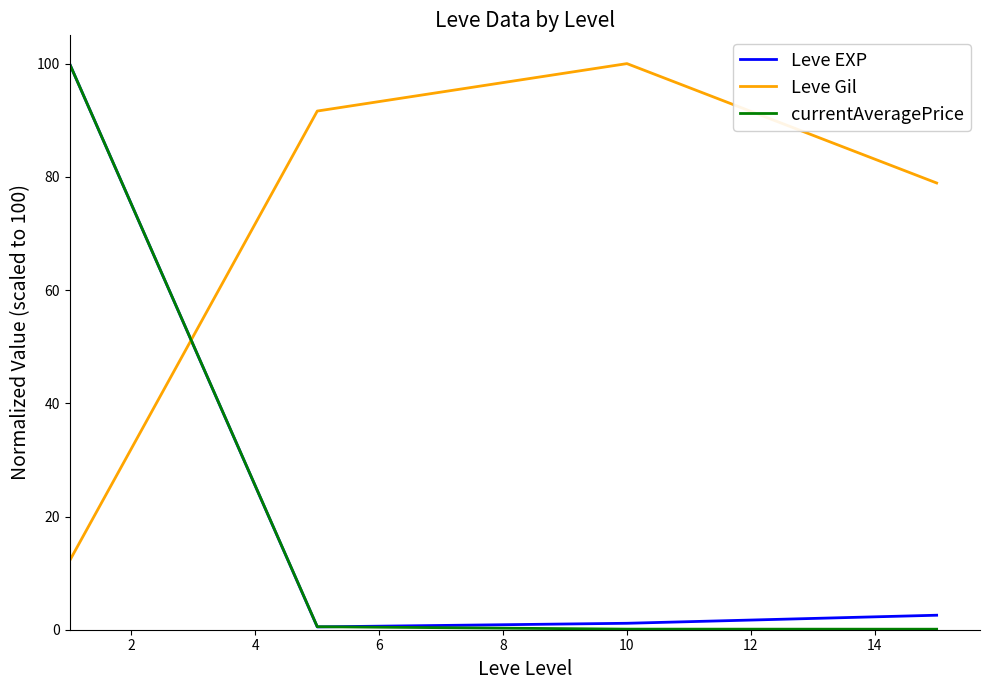

How many times do currentAveragePrice and Leve Gil cross each other?

1